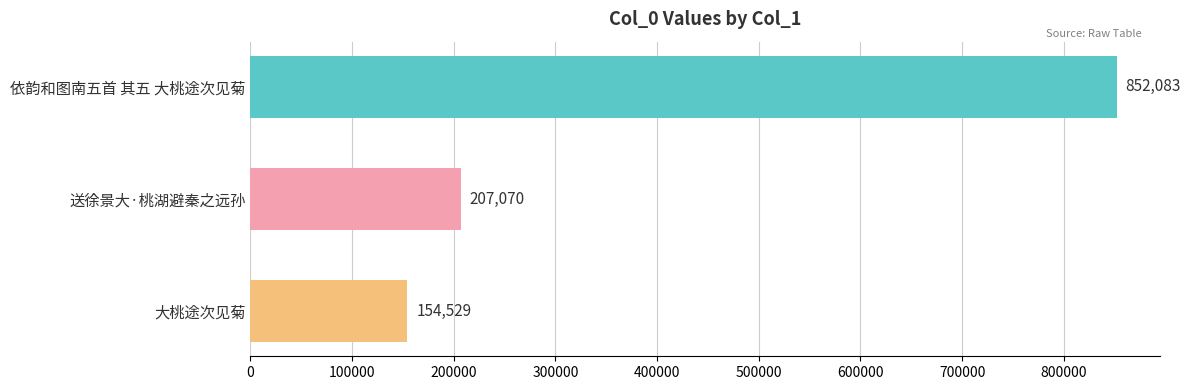

True or false: the data shows 458191 at 依韵和图南五首 其五 大桃途次见菊.

False